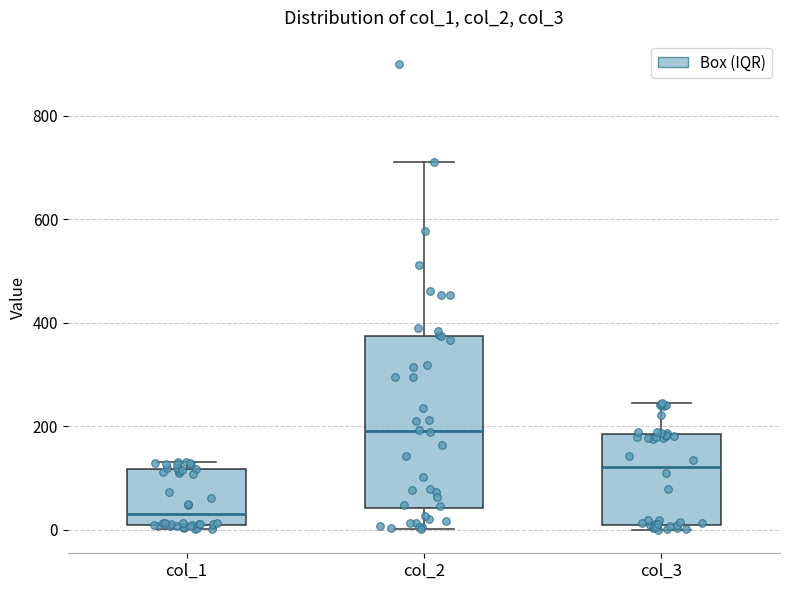

Reading left to right, transcribe this box plot: for each box, give where its median line is, the range the box spans, and where its two whiskers end, as read against the y-axis. The values are not printed on the chart, so give them approximately, as read against the axis.

col_1: median 40, box 0 to 120, whiskers 0 (just below the box's lower edge) to 140
col_2: median 200, box 40 to 380, whiskers 0 to 720
col_3: median 120, box 0 to 180, whiskers 0 (just below the box's lower edge) to 240